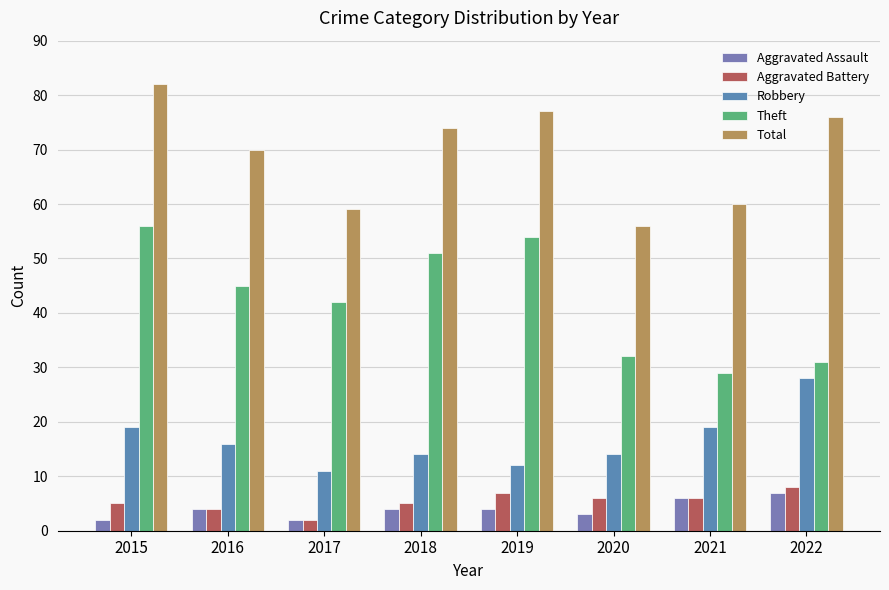

Reading right to left, list all the values displayed in this chart.

Aggravated Assault: 2022=7	2021=6	2020=3	2019=4	2018=4	2017=2	2016=4	2015=2
Aggravated Battery: 2022=8	2021=6	2020=6	2019=7	2018=5	2017=2	2016=4	2015=5
Robbery: 2022=28	2021=19	2020=14	2019=12	2018=14	2017=11	2016=16	2015=19
Theft: 2022=31	2021=29	2020=32	2019=54	2018=51	2017=42	2016=45	2015=56
Total: 2022=76	2021=60	2020=56	2019=77	2018=74	2017=59	2016=70	2015=82